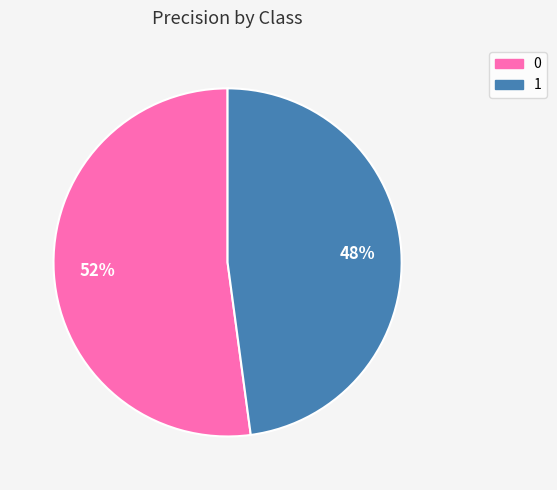

To the nearest percent, what portion does 0 represent?

52%